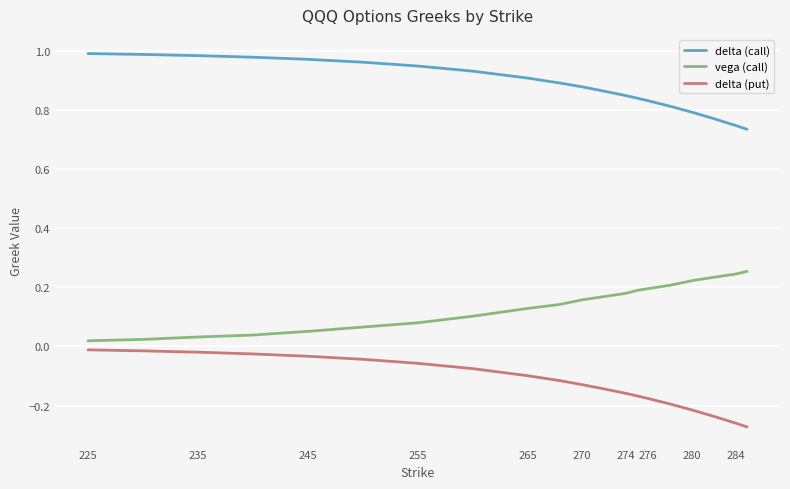

True or false: delta (put) and delta (call) intersect in this chart.

False